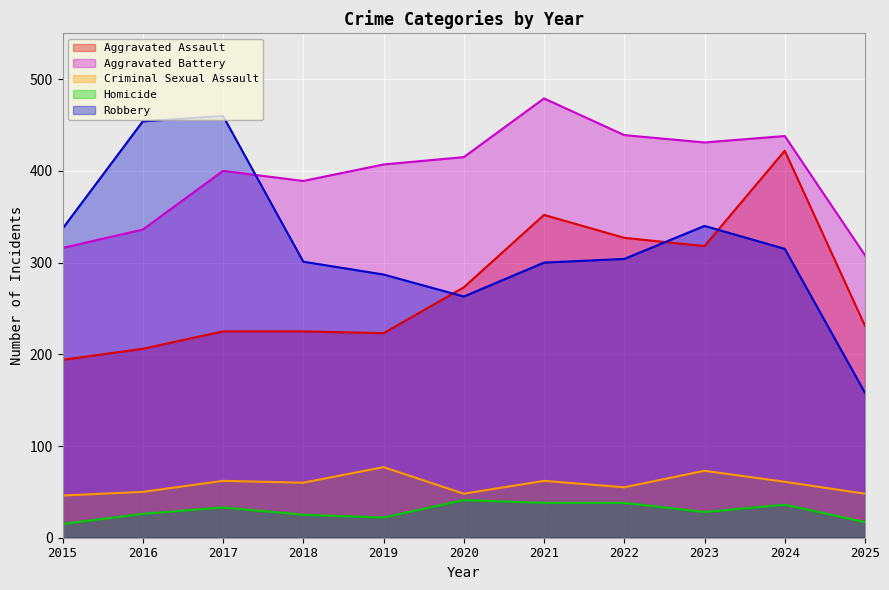

What value does the Robbery series have at 2020, to the nearest 10?

260